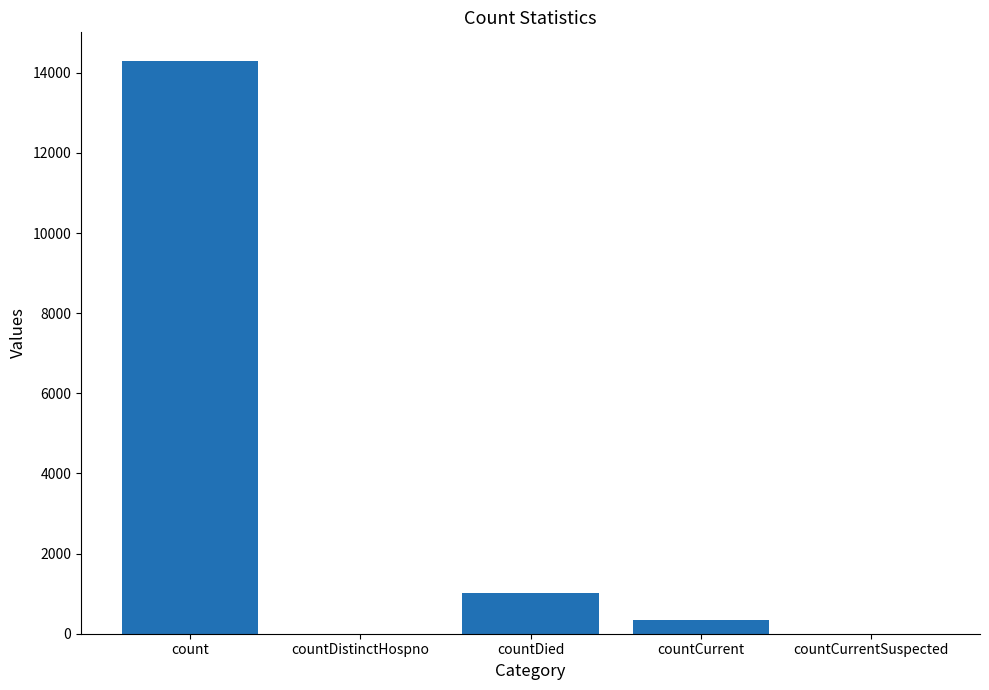

Where is the data nearest to the value 7146?

countDied